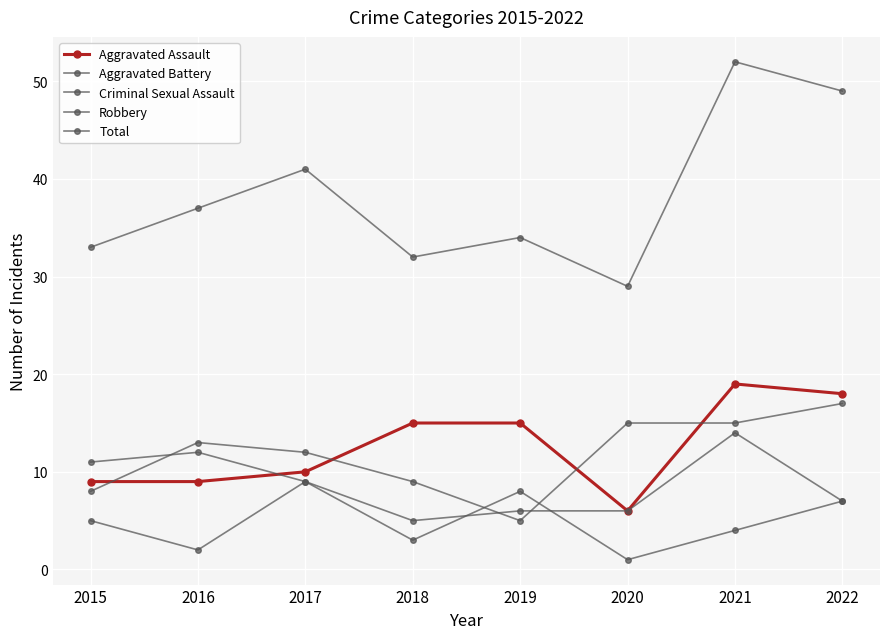

After their last crossing, which series has the higher values: Aggravated Assault or Aggravated Battery?

Aggravated Assault